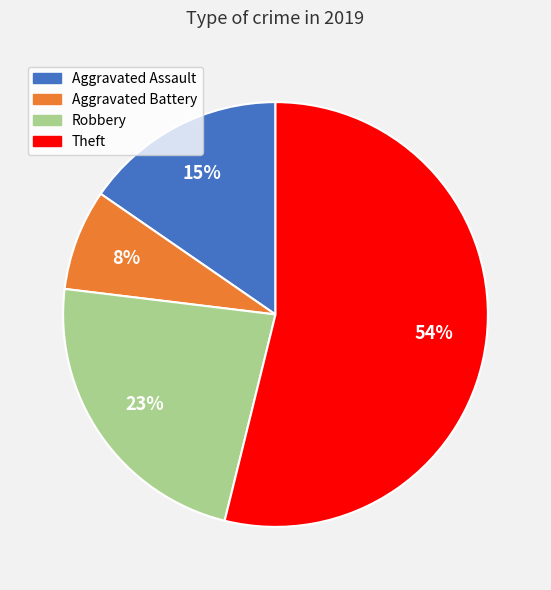

How many segments does this pie chart have?

4